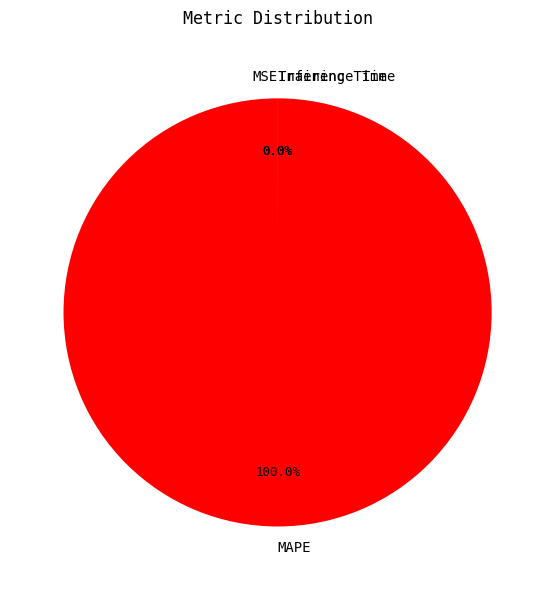

True or false: Inference Time accounts for 0% of the total.

True